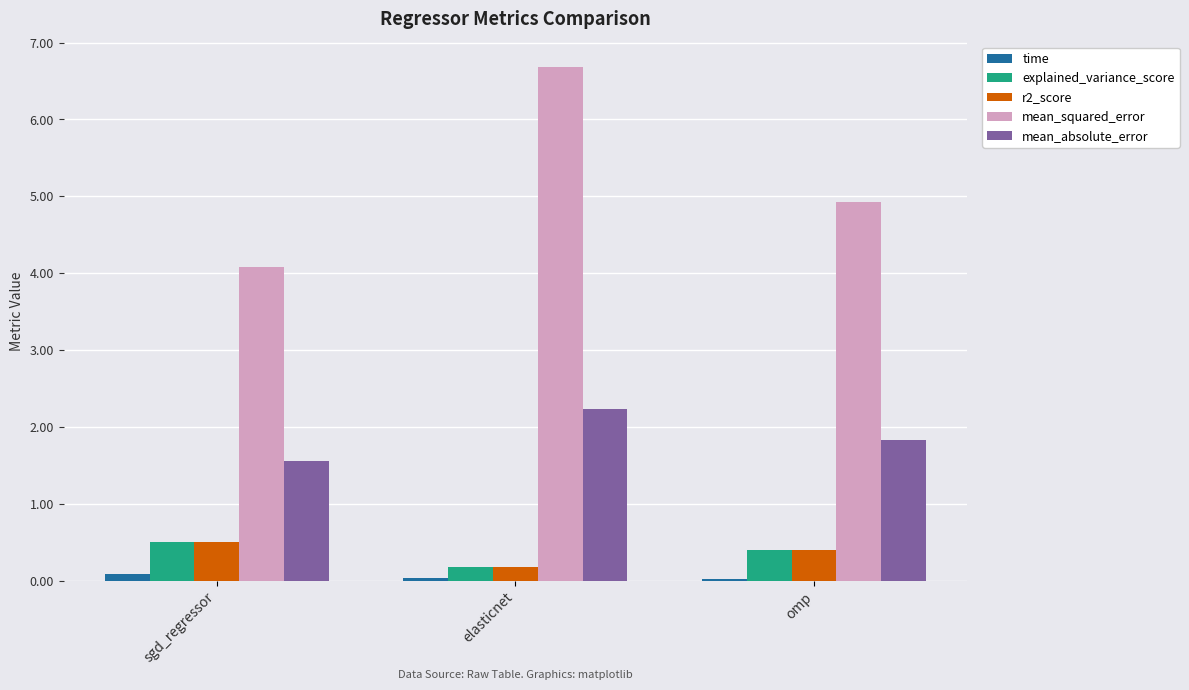

What is the value of the time bar at the 1st from the left?

0.1